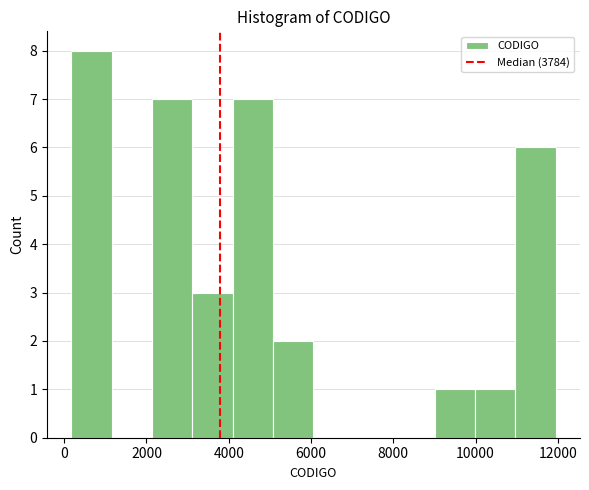

Over which range of the x-axis is the bar tallest?

200 to 1200